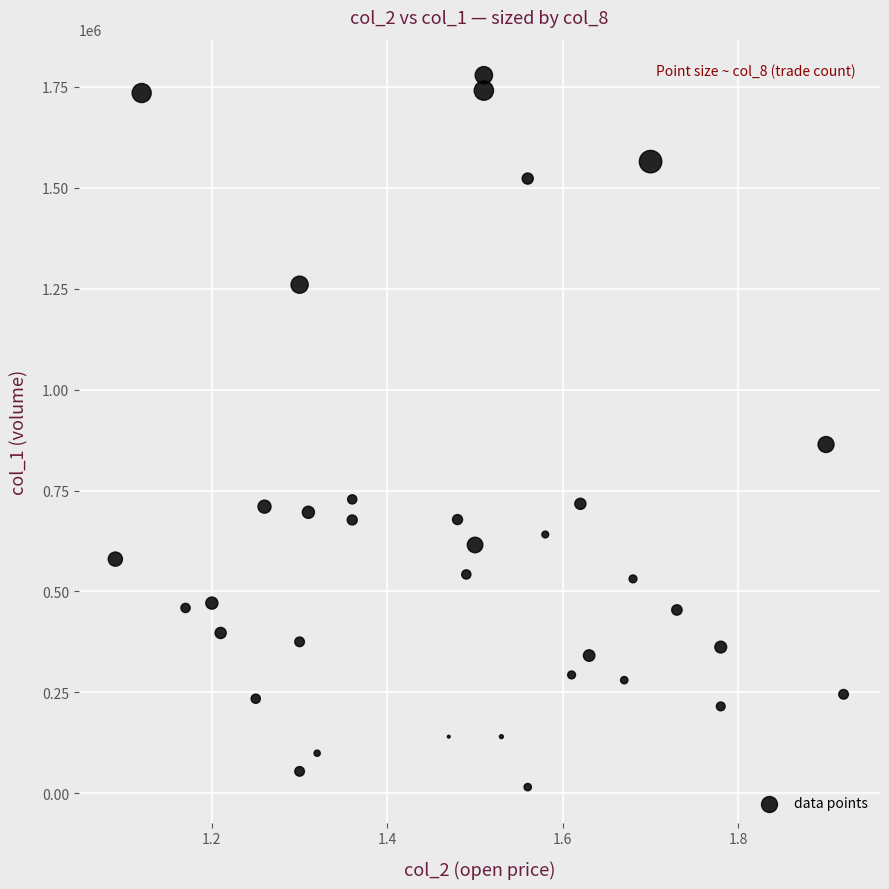

What Y value in the scatter plot is closest to 897000?

864000